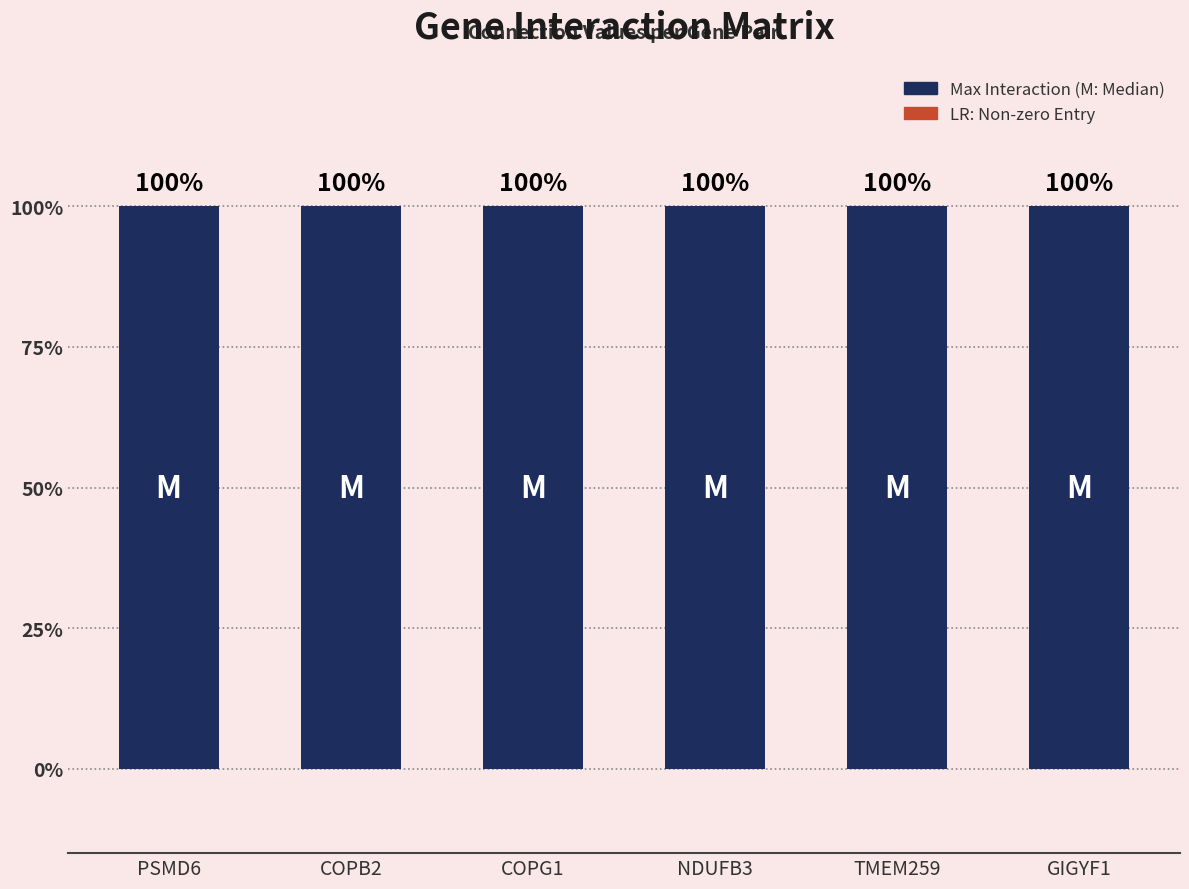

What is the sum of all PSMD6 values?

1